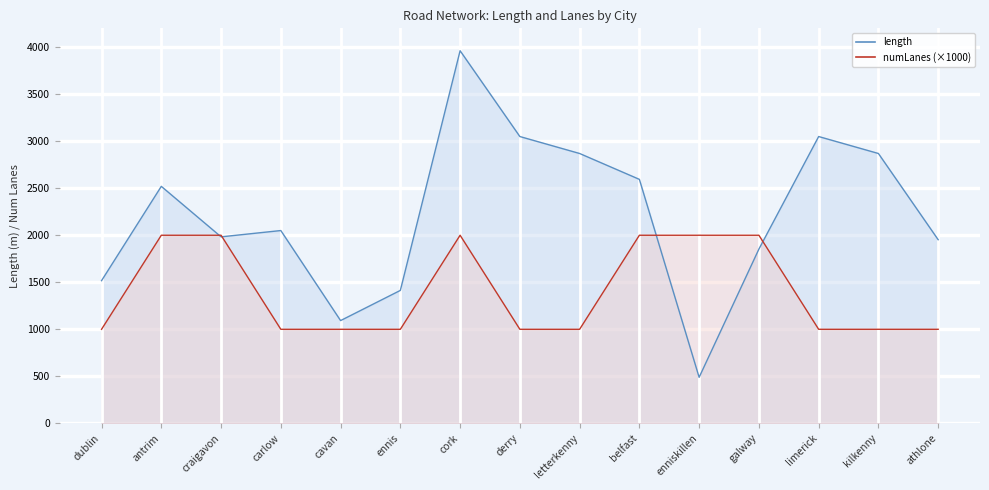

Which series has the largest total across all categories?

length